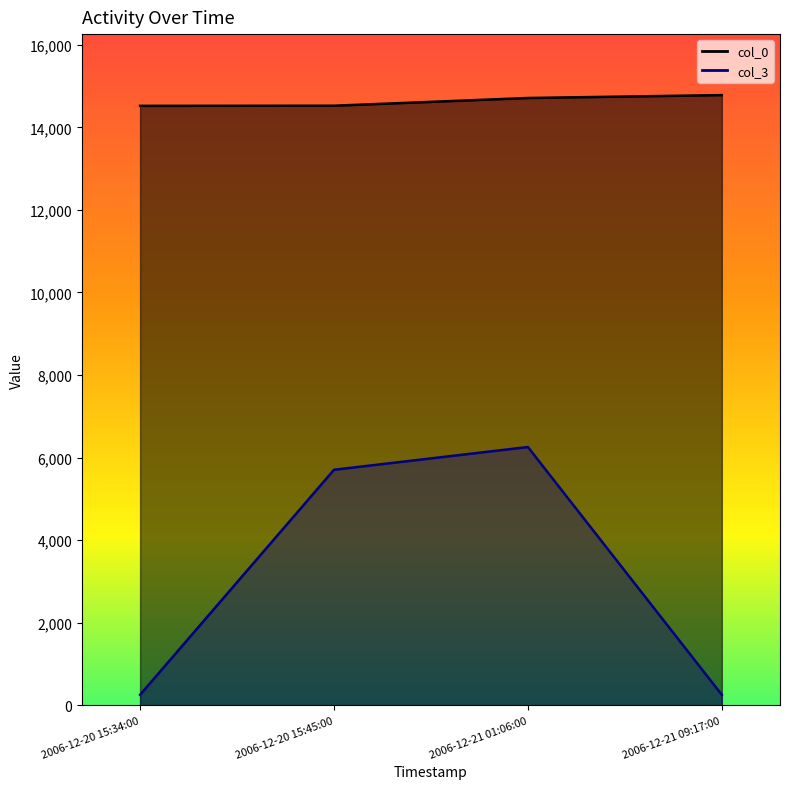

Is the value of col_3 at 2006-12-20 15:45:00 greater than the value of col_0 at 2006-12-20 15:34:00?

No